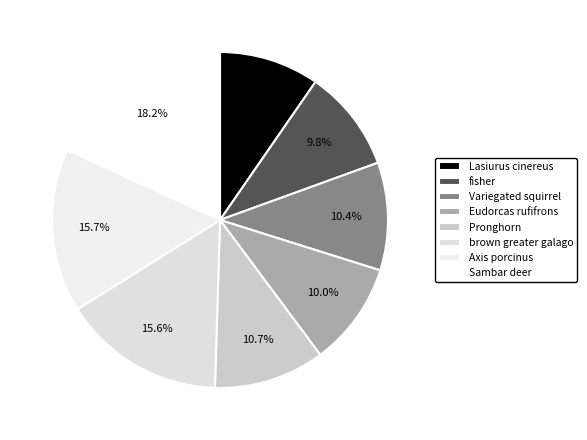

Rank the categories by value from highest to lowest.

Sambar deer, Axis porcinus, brown greater galago, Pronghorn, Variegated squirrel, Eudorcas rufifrons, fisher, Lasiurus cinereus